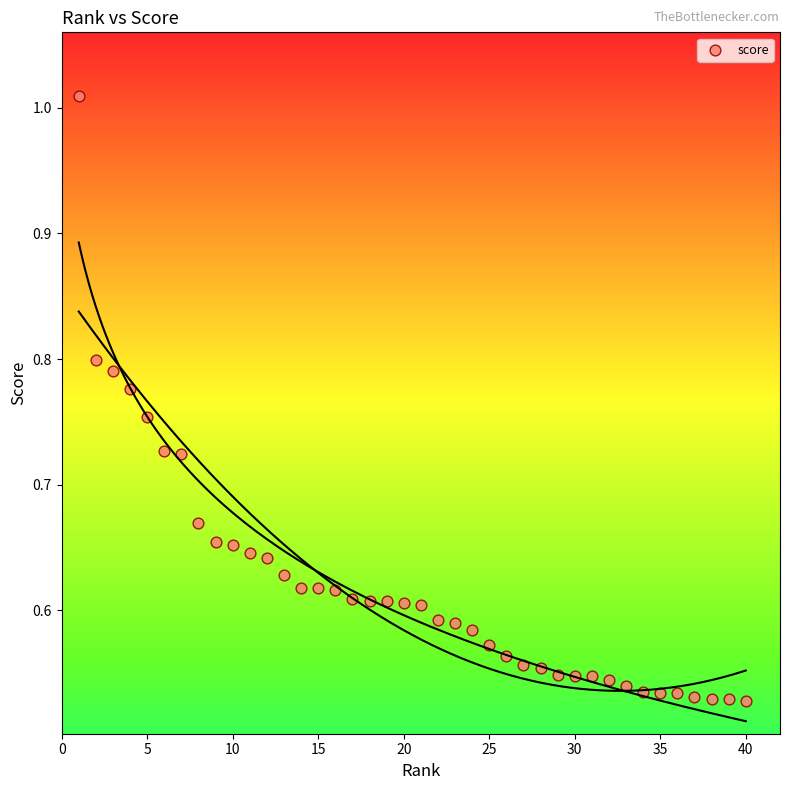

What is the range of X values (max minus min)?

39.0